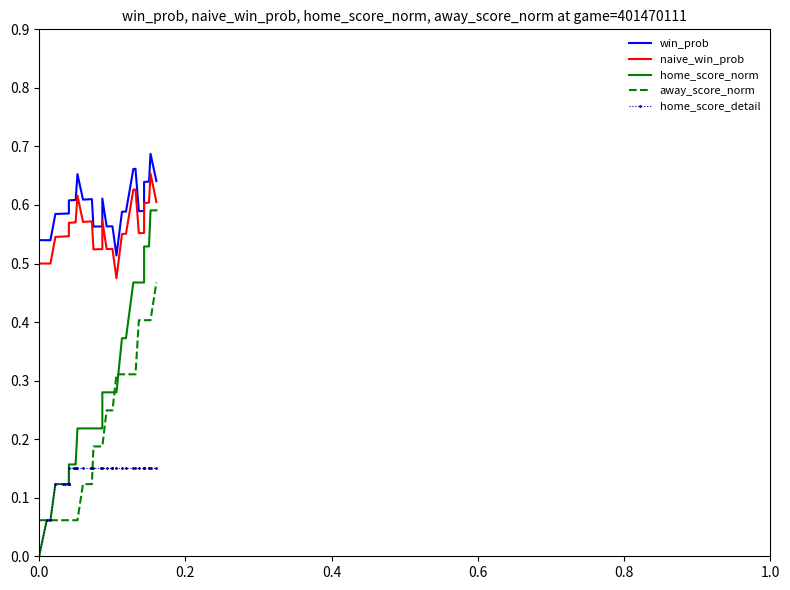

True or false: win_prob and naive_win_prob cross at least once.

False